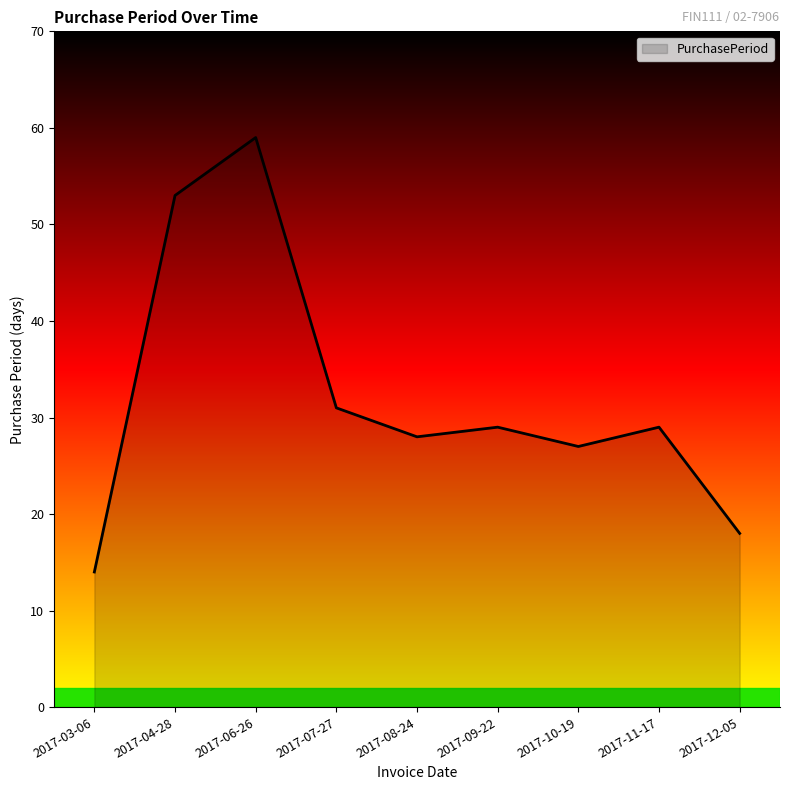

What is the sum of the values at 2017-10-19 and 2017-08-24?

55